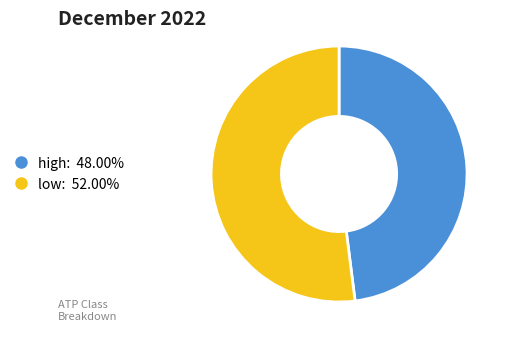

Does high account for over 50% of the chart?

No